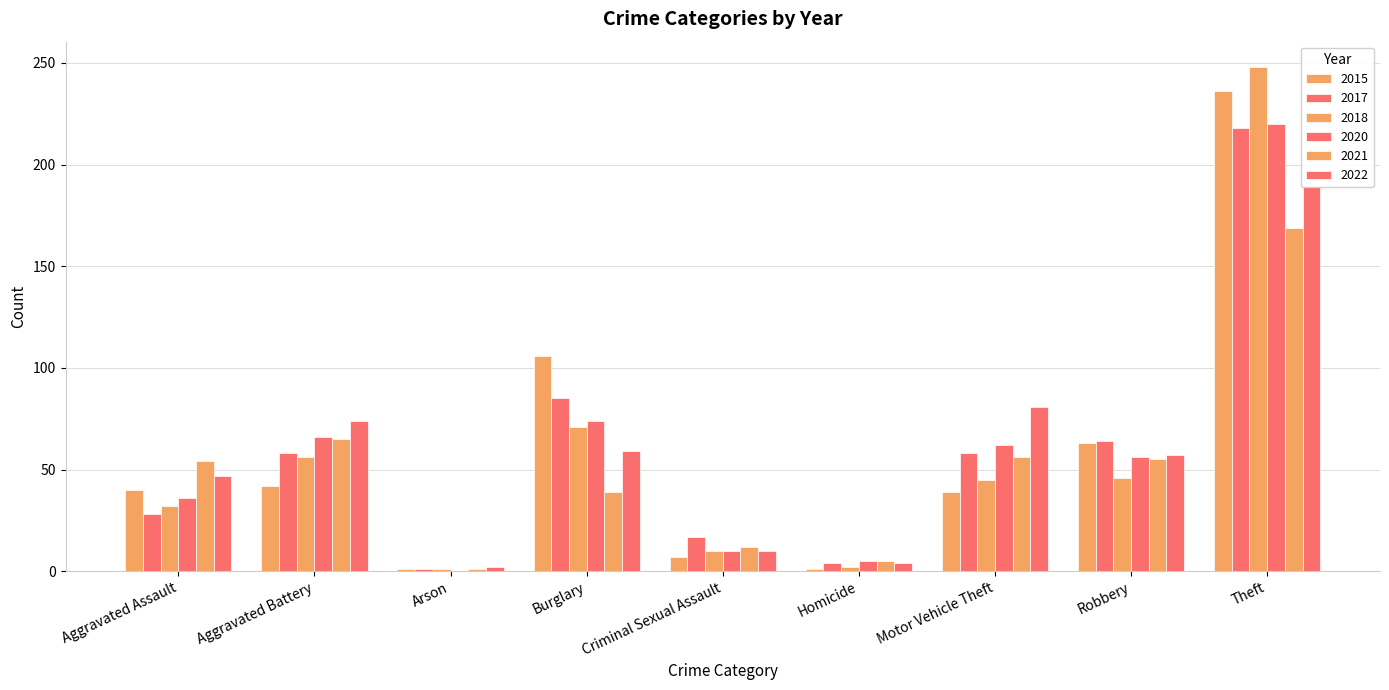

Which series has the widest spread of values?

2018